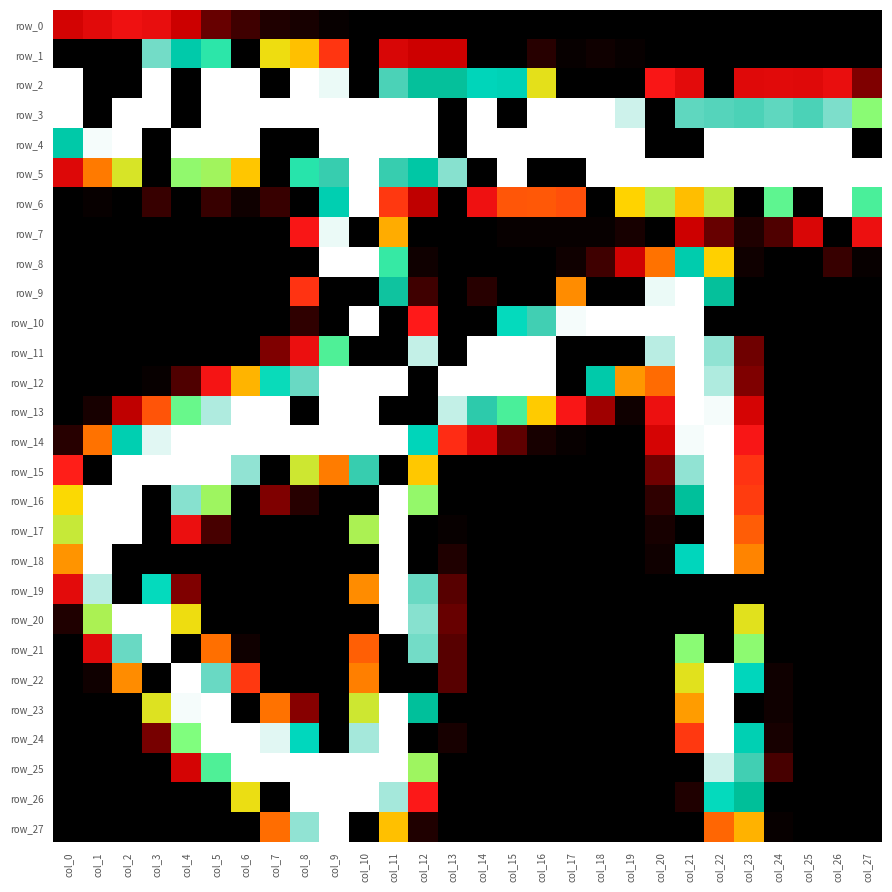

Count the number of categories in the chart.

28